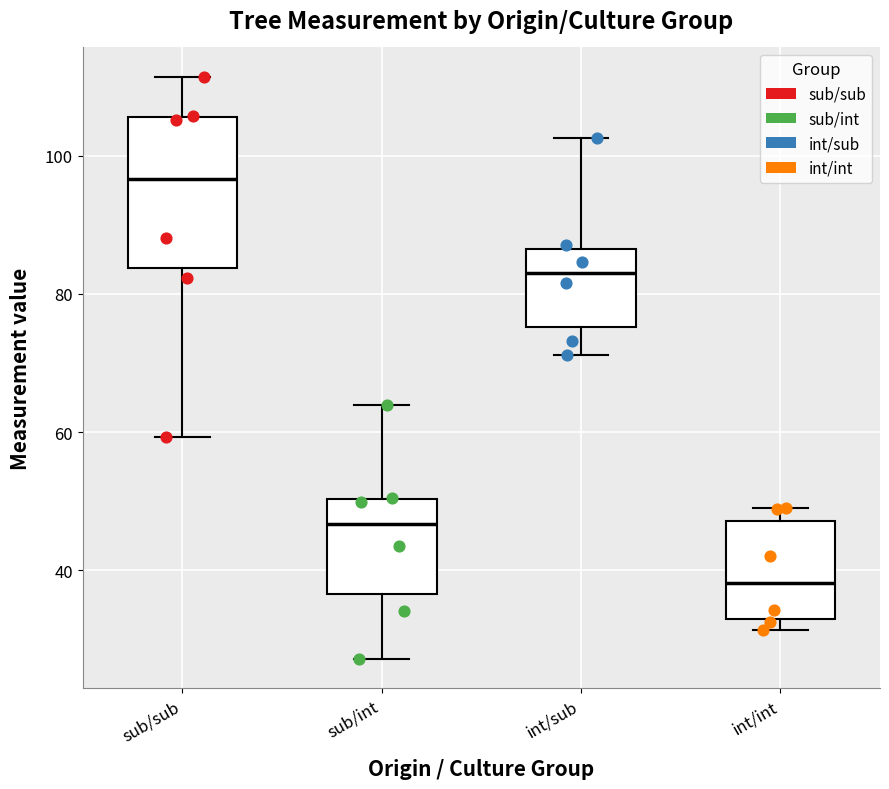

Which box has the lowest median line?

int/int